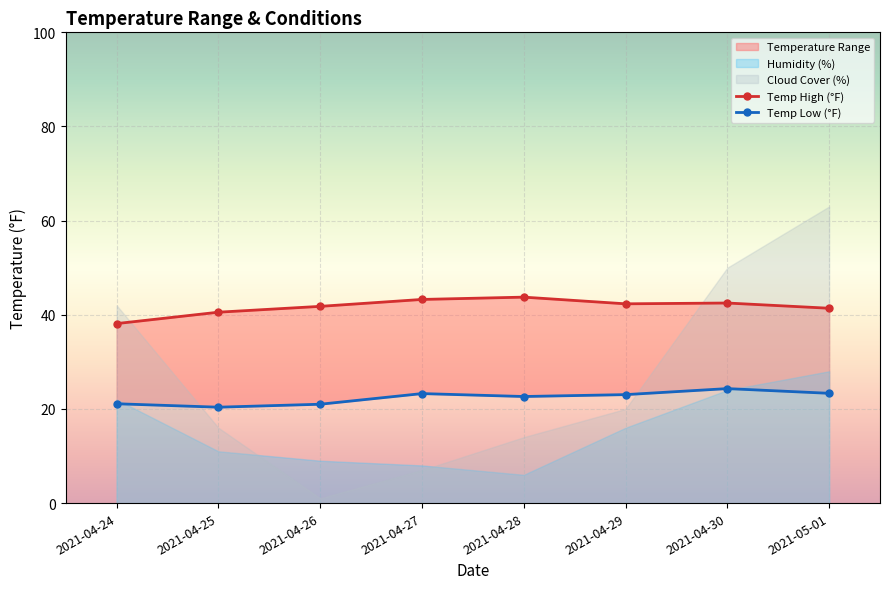

What position from the right is 2021-04-25?

7